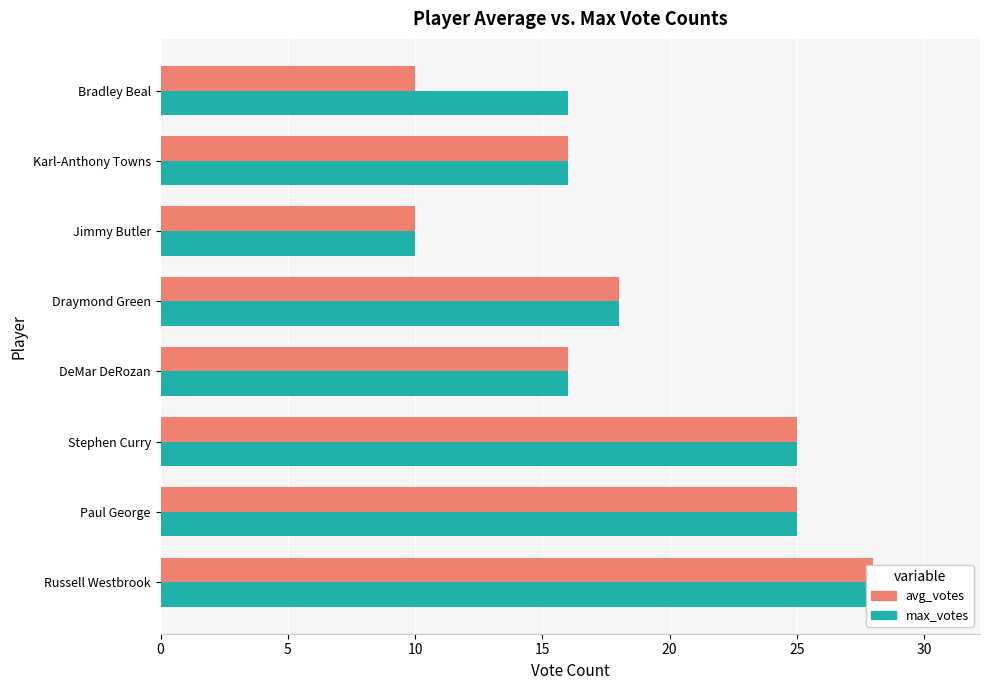

What is the smallest value displayed?

10